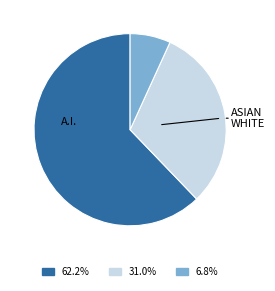

Is there any slice that represents more than half of the pie?

Yes